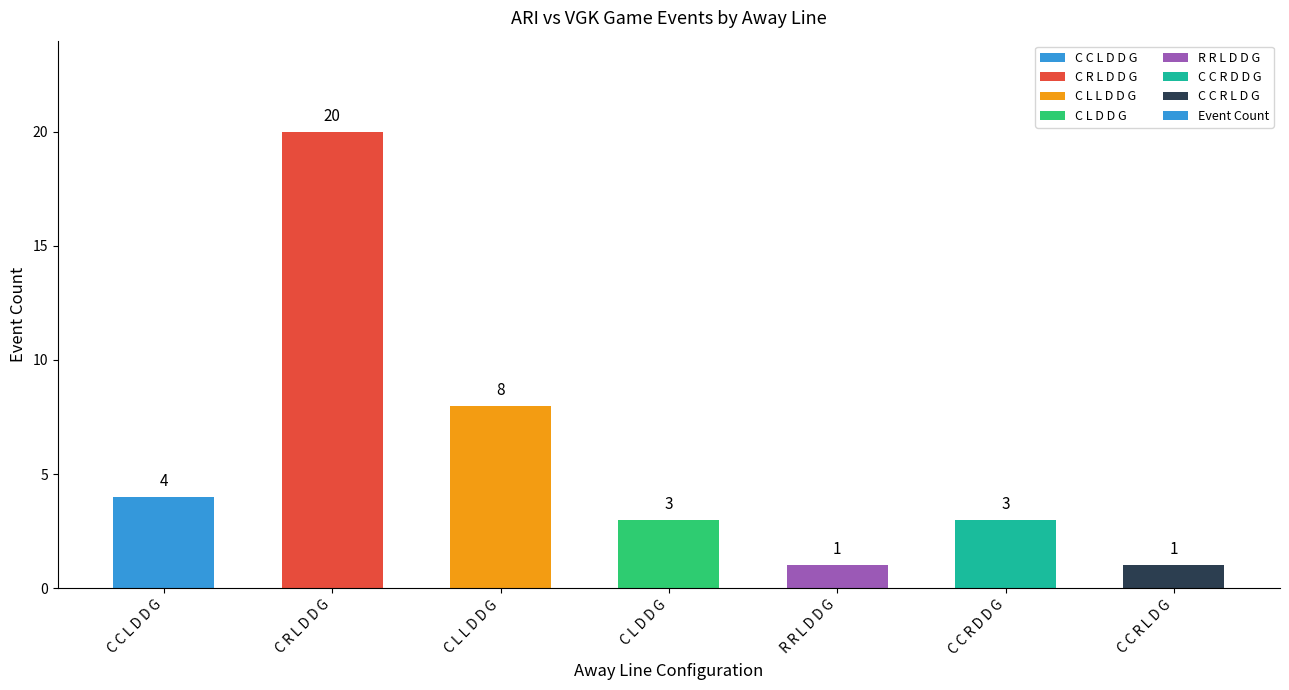

Which has a higher value, C C L D D G or C L L D D G?

C L L D D G